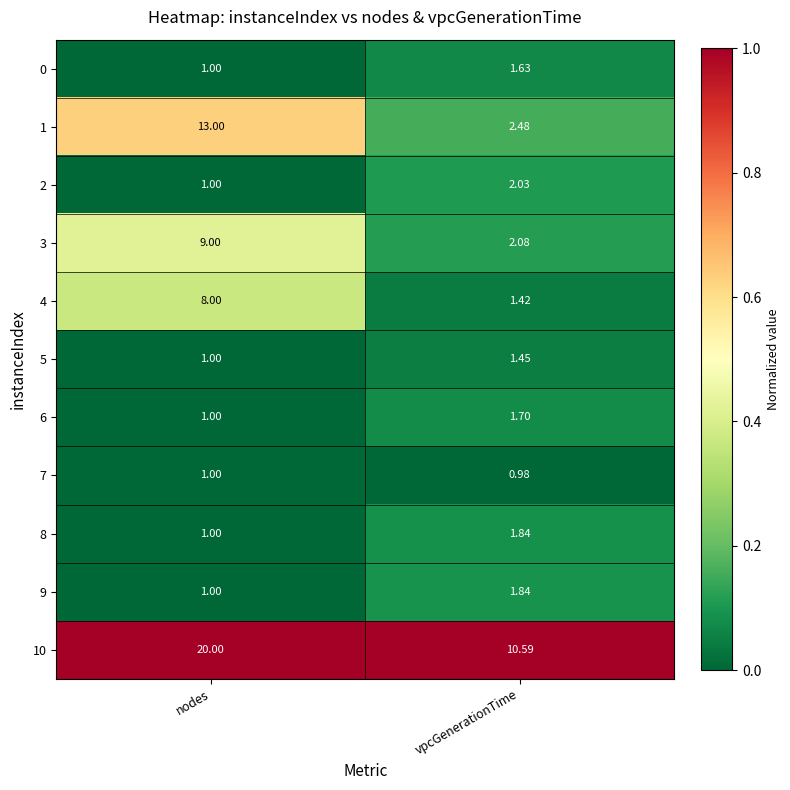

At how many categories does at least one series exceed 0?

2